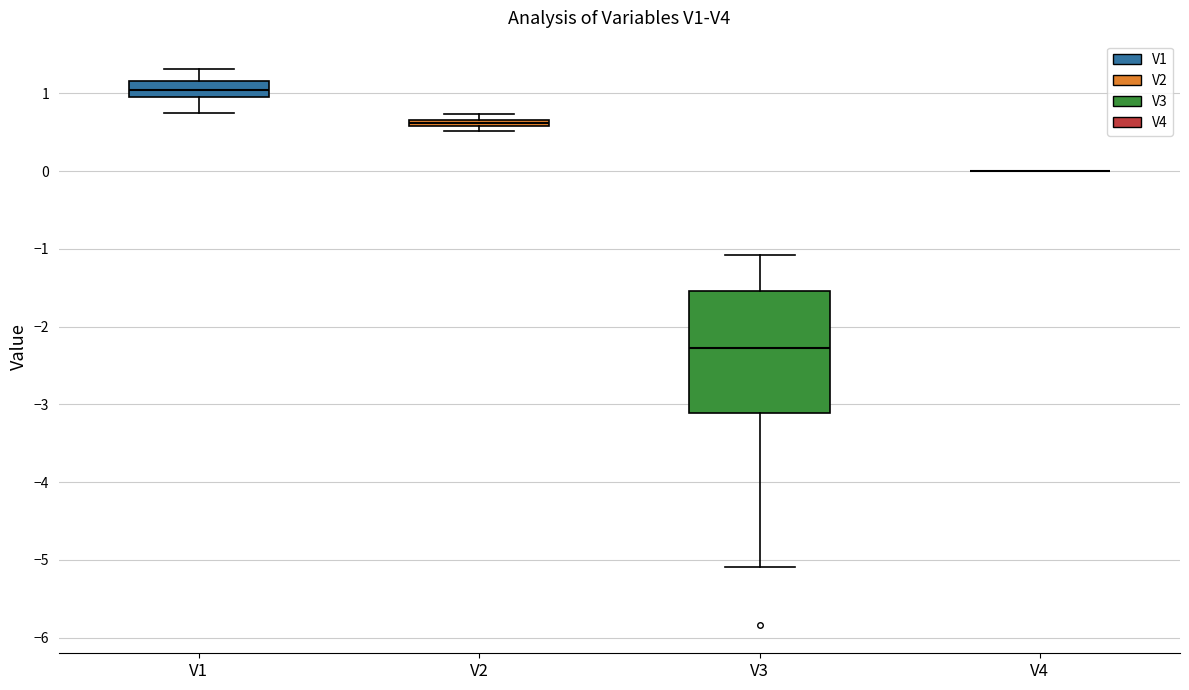

Where is the lower edge of the box for V1 on the y-axis? The values are not printed on the chart, so give them approximately, as read against the axis.

1.0